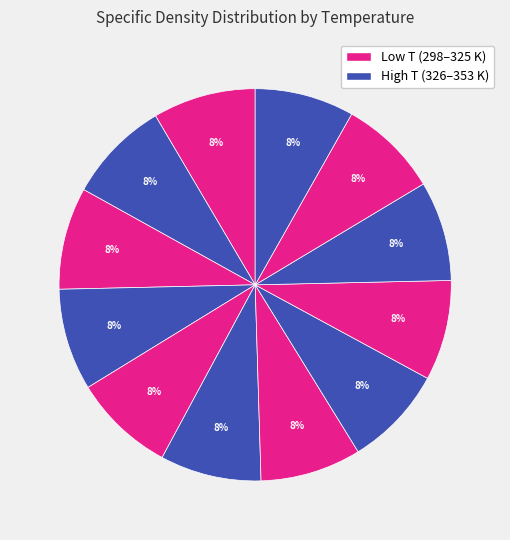

How many slices are in this pie chart?

12